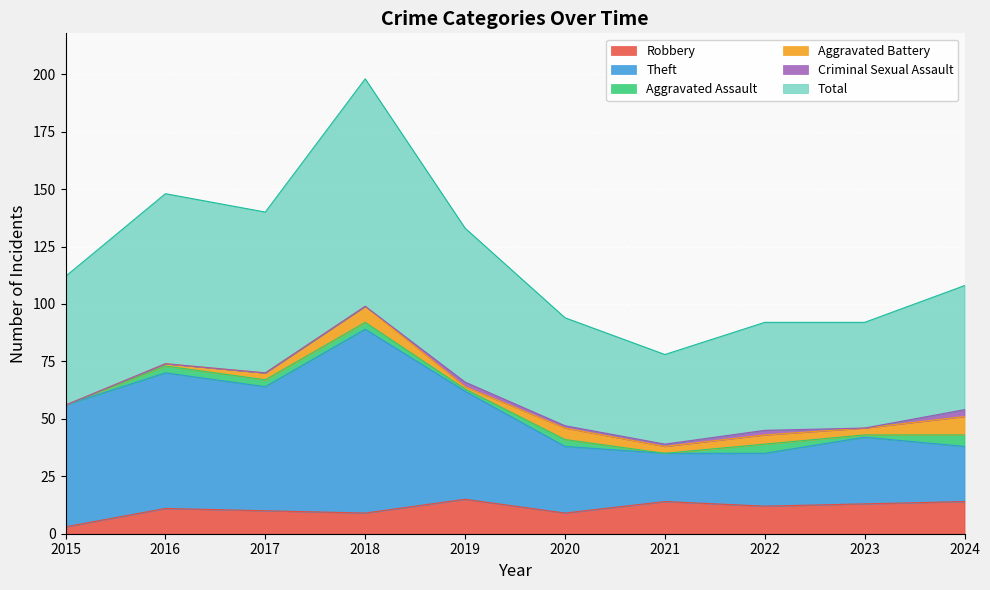

The value of Robbery at 2016 is 11. True or false?

True